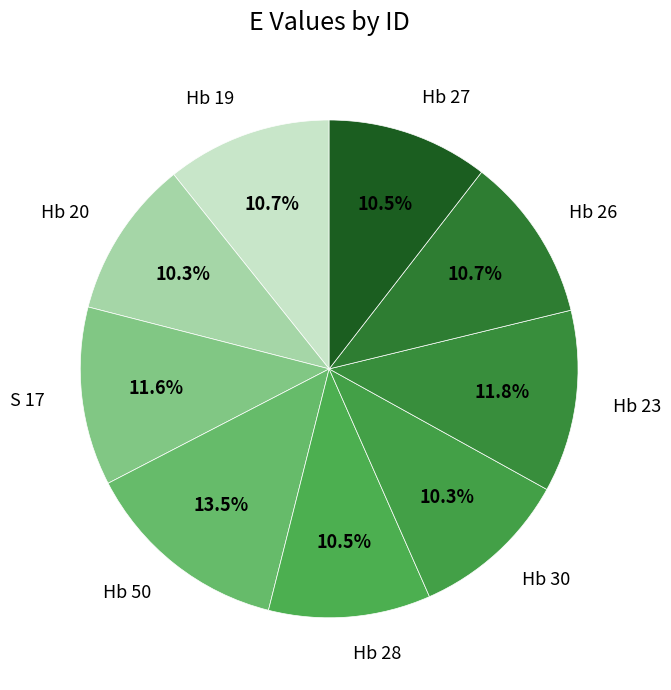

Count the number of slices in the pie.

9